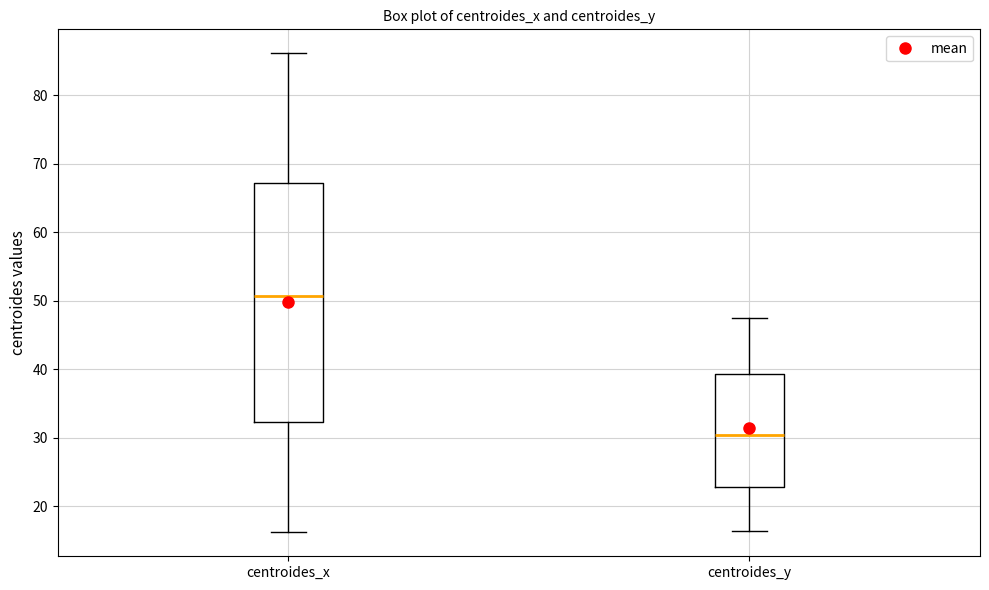

Which box has the lowest median line?

centroides_y